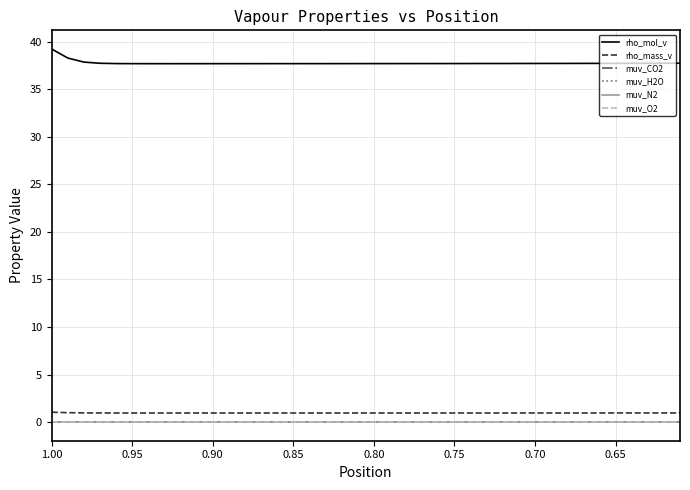

True or false: rho_mass_v and muv_H2O intersect in this chart.

False